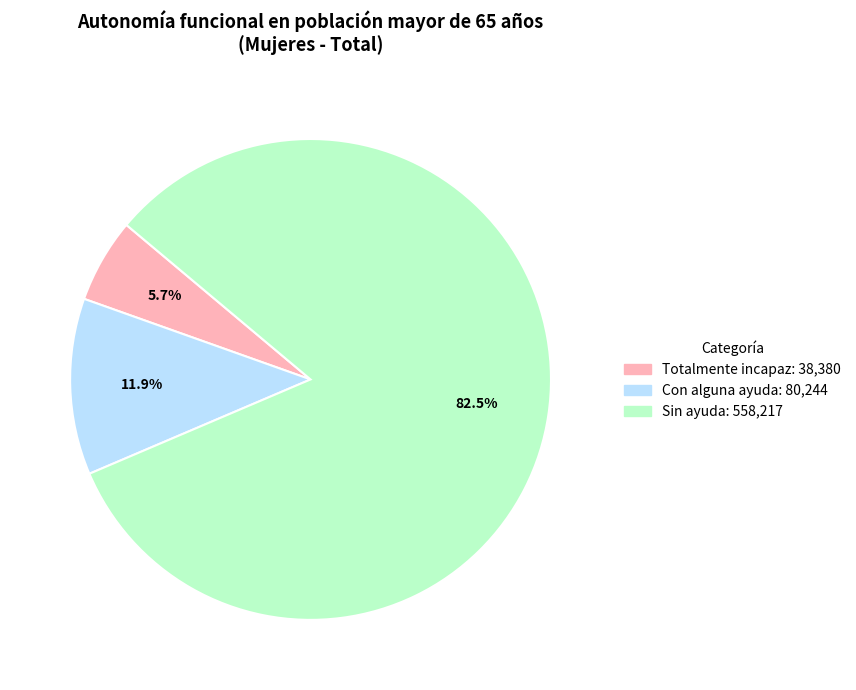

What percentage is NOT represented by Con alguna ayuda?

88.1%